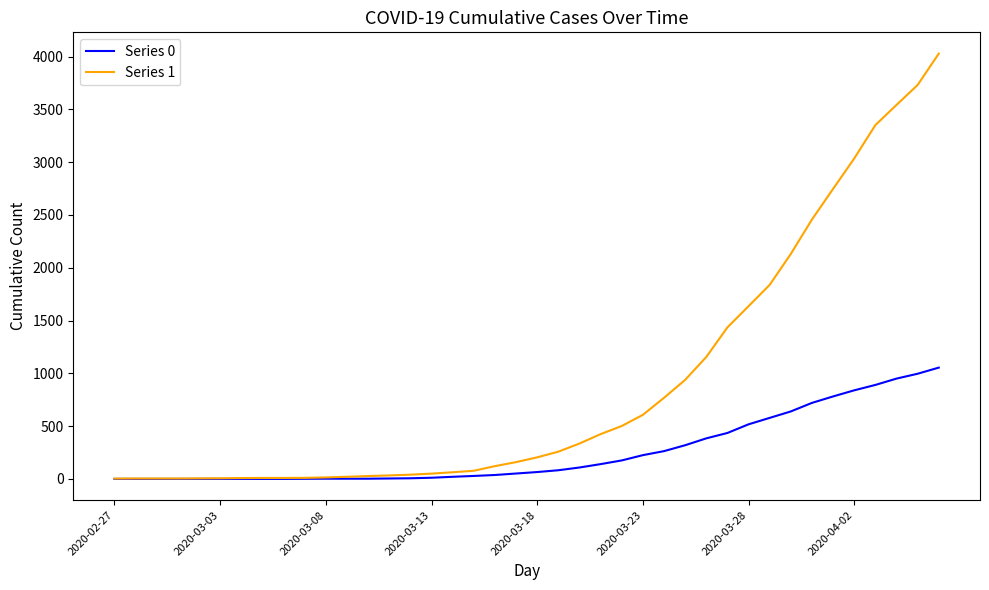

Which series has the largest total across all categories?

Series 1